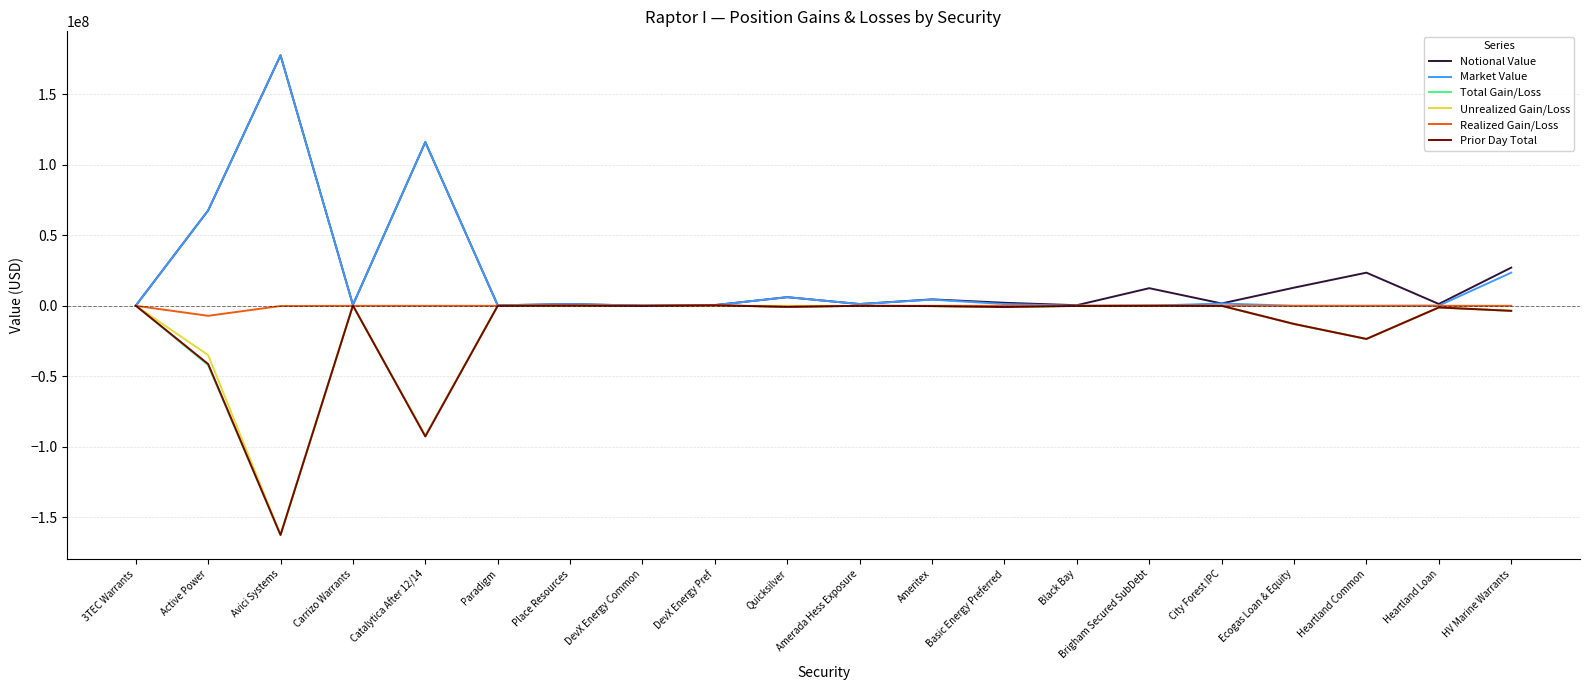

Which series has the widest spread of values?

Market Value